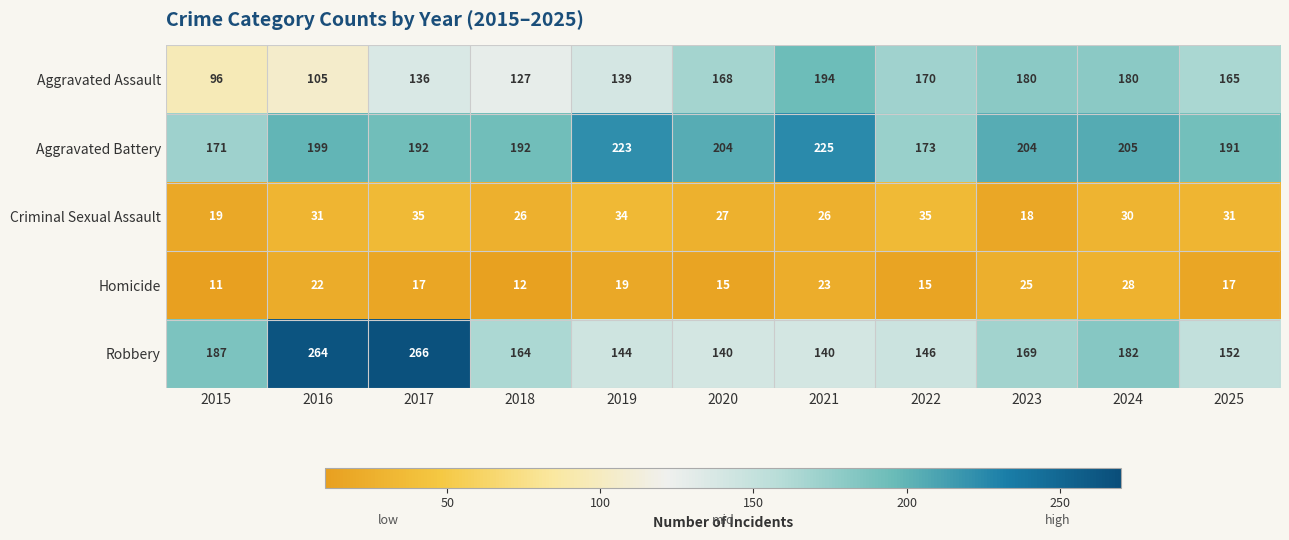

What is the difference between the second highest and minimum values in the Aggravated Battery series?

52